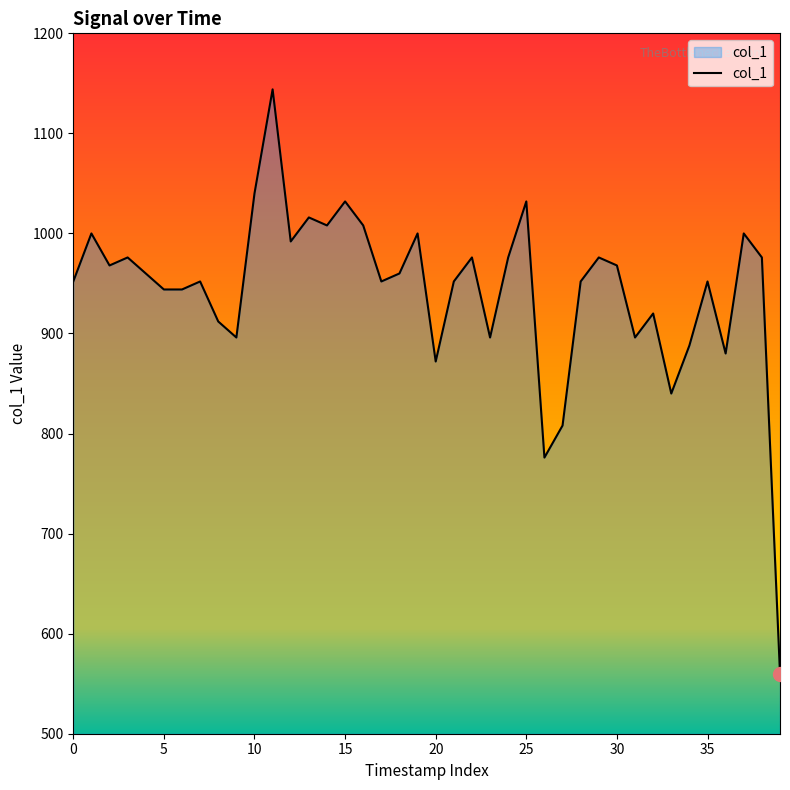

What is the minimum value shown in the chart?

560